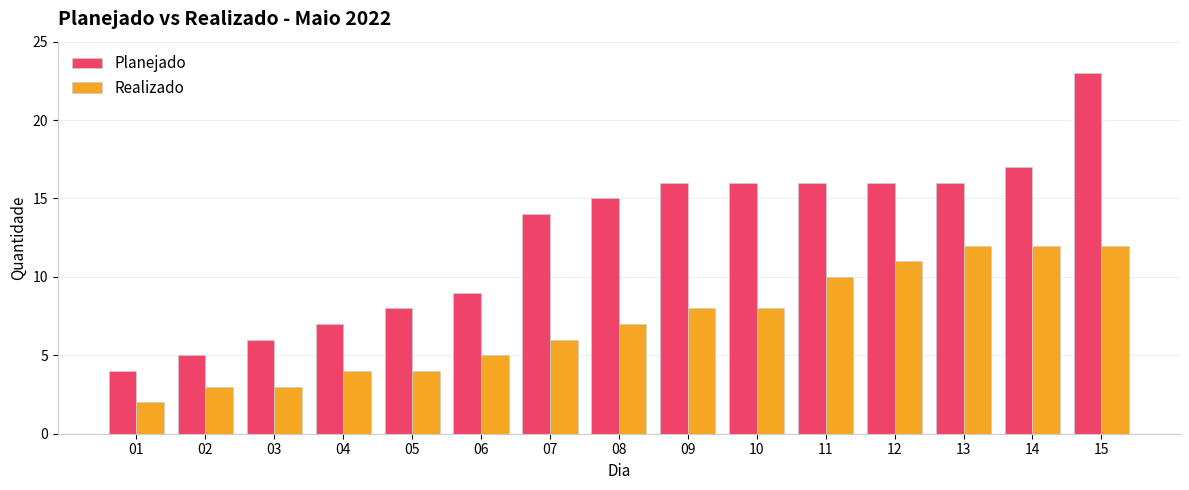

Which series has the widest spread of values?

Planejado